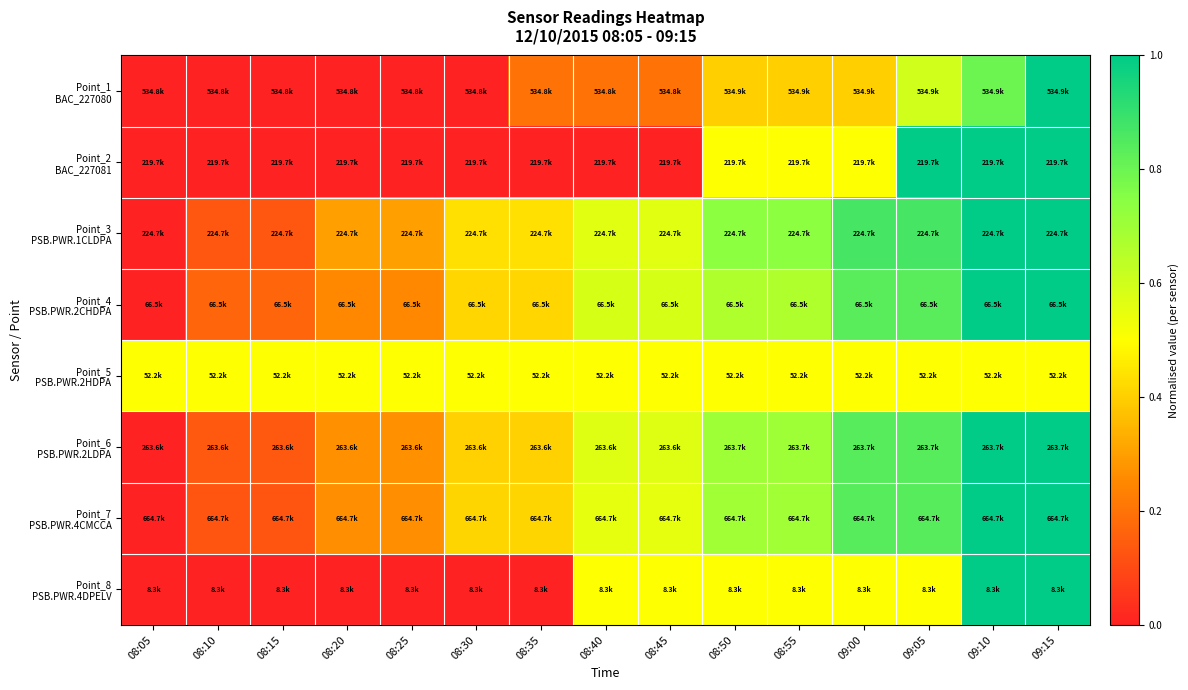

At 09:00, list the series in order from largest to smallest.

Point_3 PSB.PWR.1CLDPA, Point_7 PSB.PWR.4CMCCA, Point_6 PSB.PWR.2LDPA, Point_4 PSB.PWR.2CHDPA, Point_2 BAC_227081, Point_5 PSB.PWR.2HDPA, Point_8 PSB.PWR.4DPELV, Point_1 BAC_227080